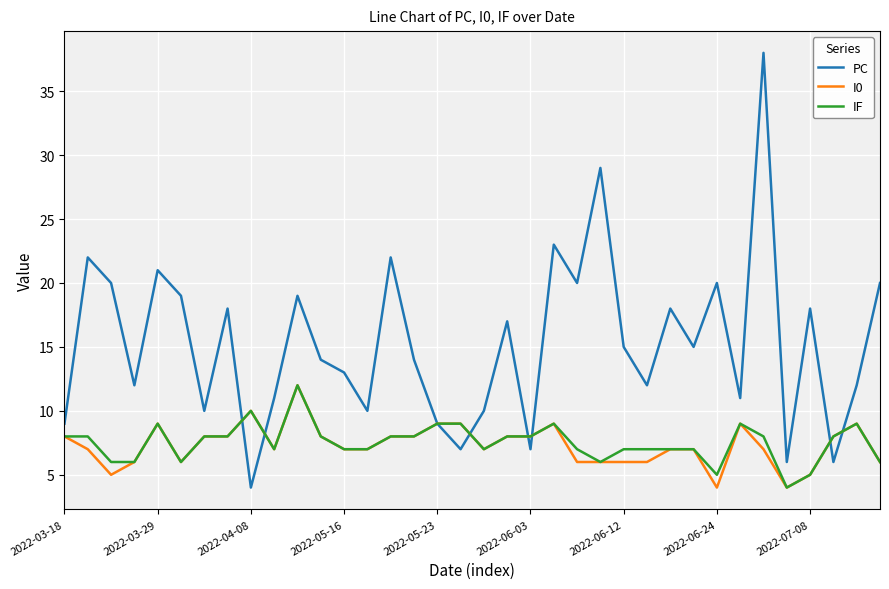

Which series has the largest total across all categories?

PC